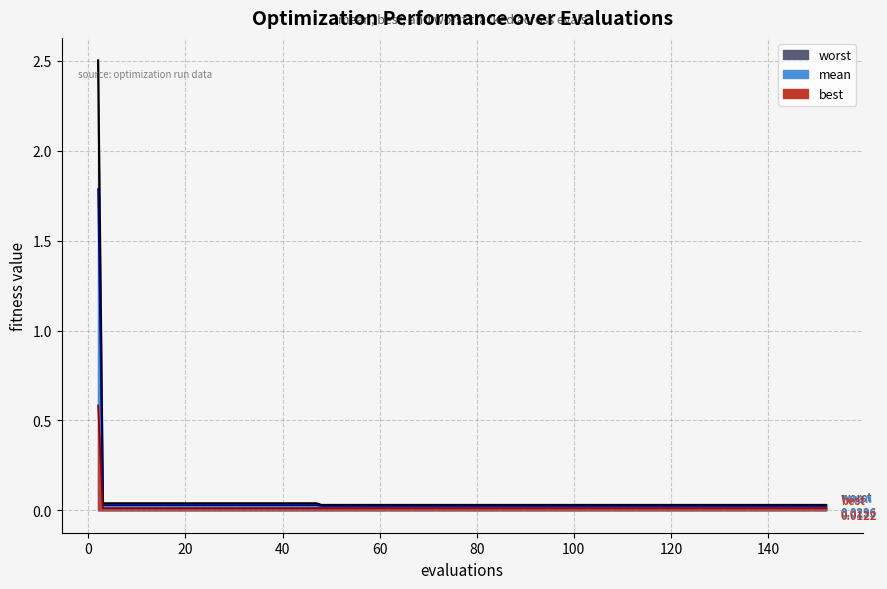

Which series has the largest total across all categories?

worst